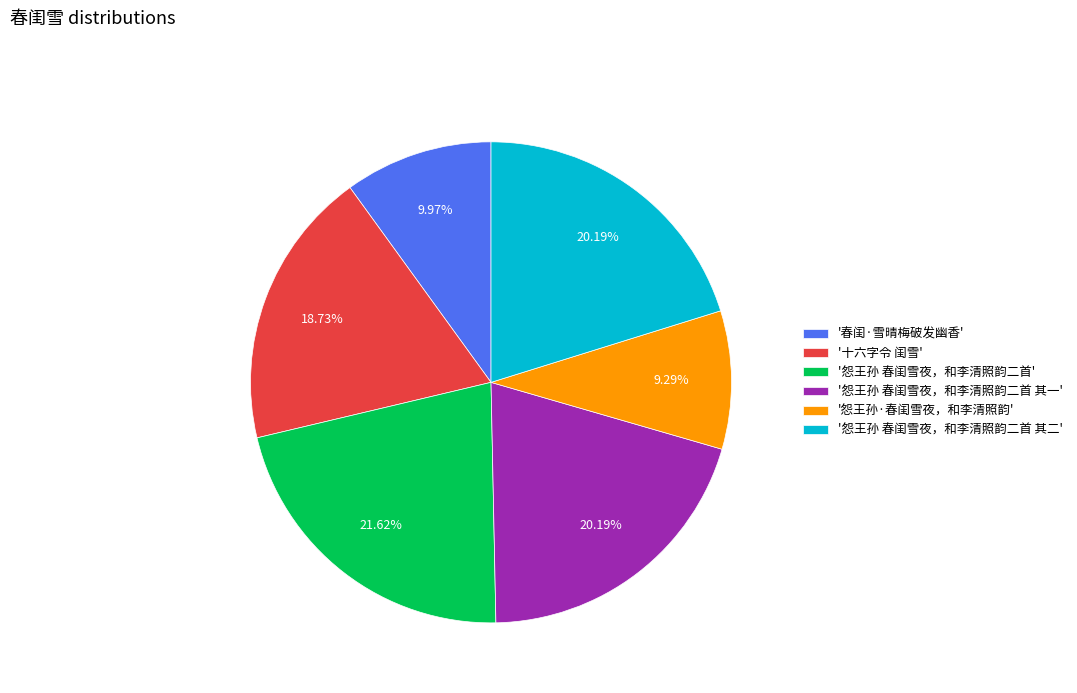

Approximately how many times larger is the value at '怨王孙 春闺雪夜，和李清照韵二首' compared to '十六字令 闺雪'?

1.2